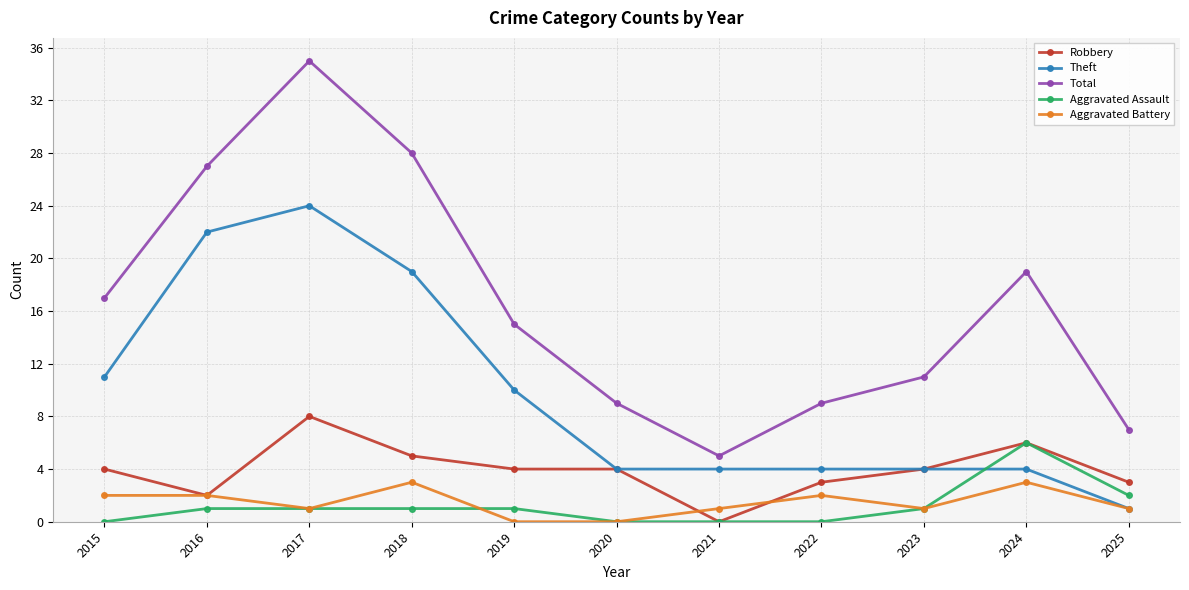

Where is Total nearest to the value 20?

2024